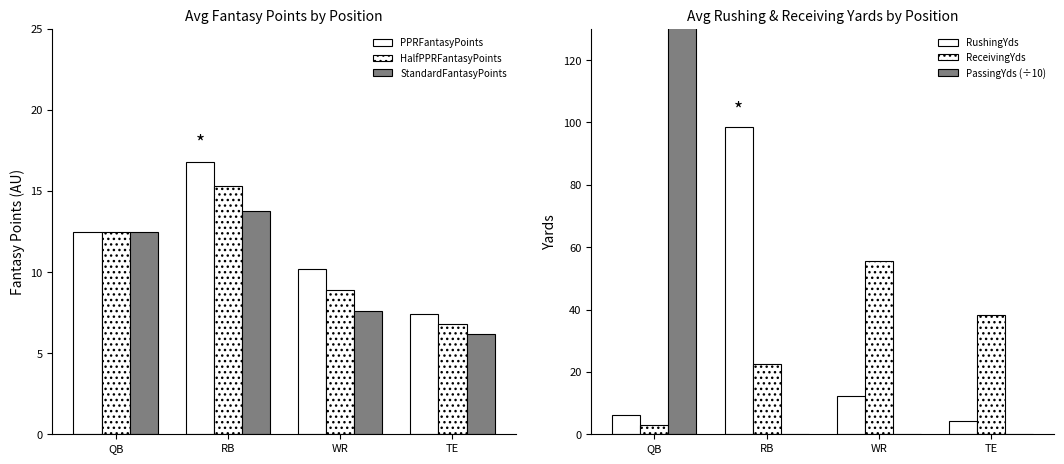

The ReceivingYds series shows 3.1 at QB. True or false?

True